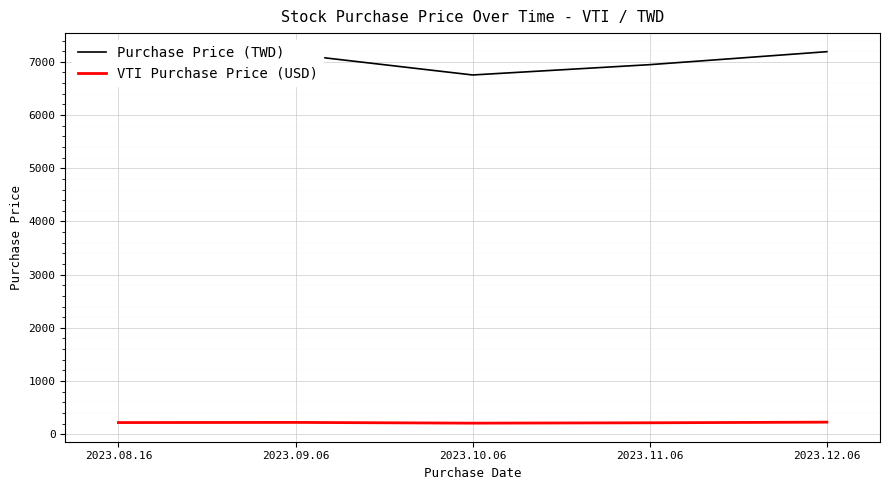

True or false: VTI Purchase Price (USD) and Purchase Price (TWD) cross at least once.

False